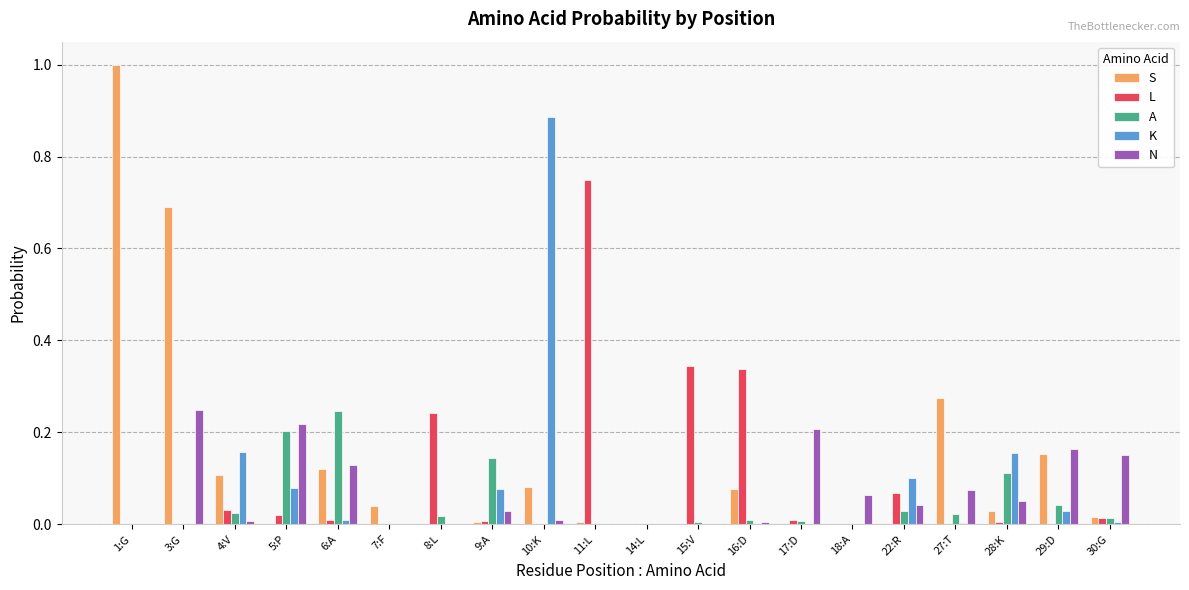

True or false: K has a value of 0.1 at 9:A.

True